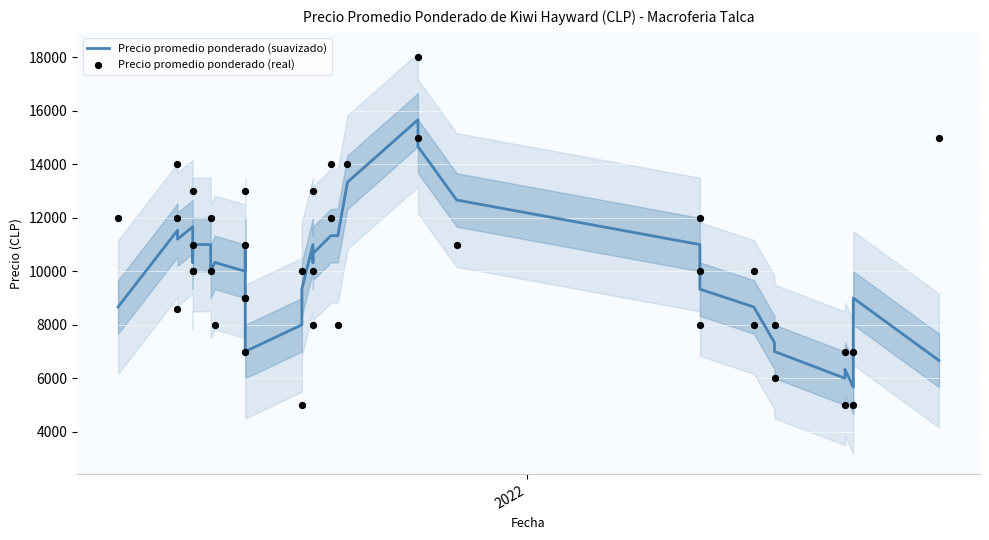

Which series contains the lowest Y value?

Precio promedio ponderado (real)